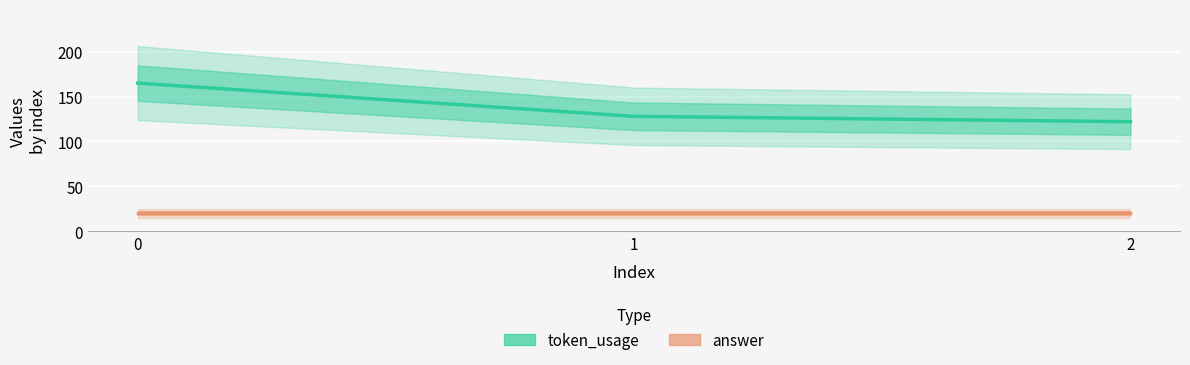

Rank the series at 1 from lowest to highest value.

answer, token_usage